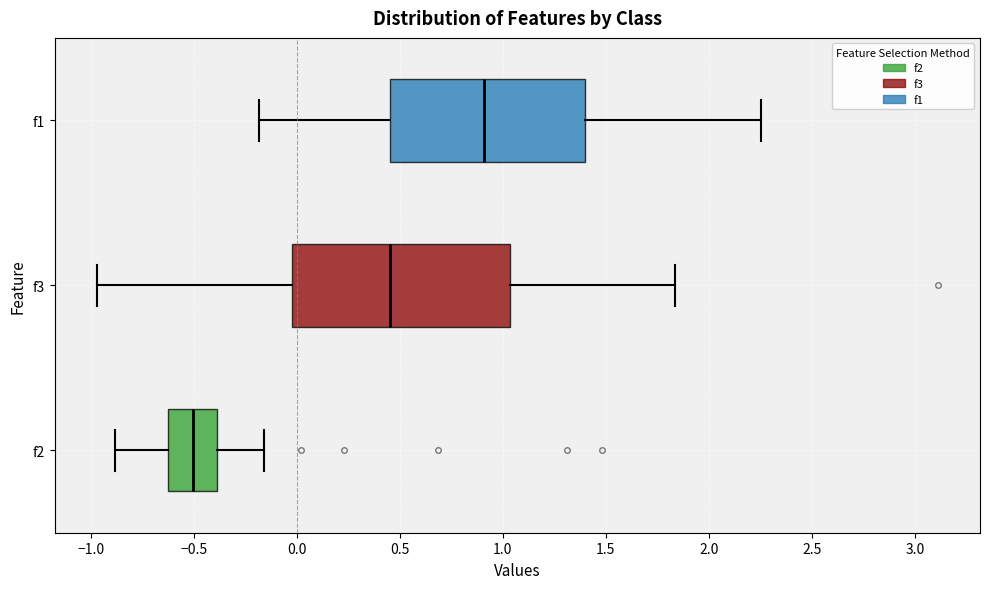

Which box's median line is the furthest to the left?

f2